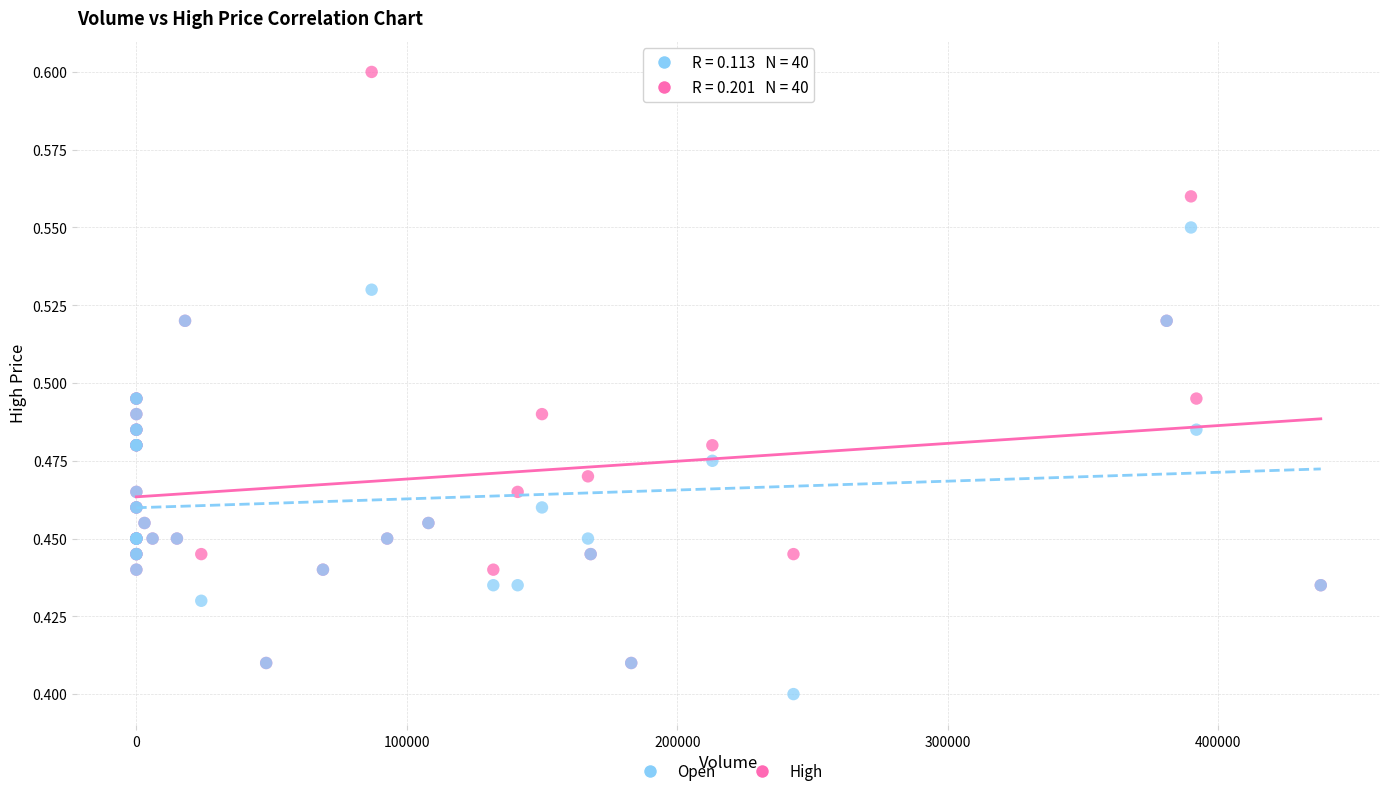

Which series contains the lowest Y value?

Open